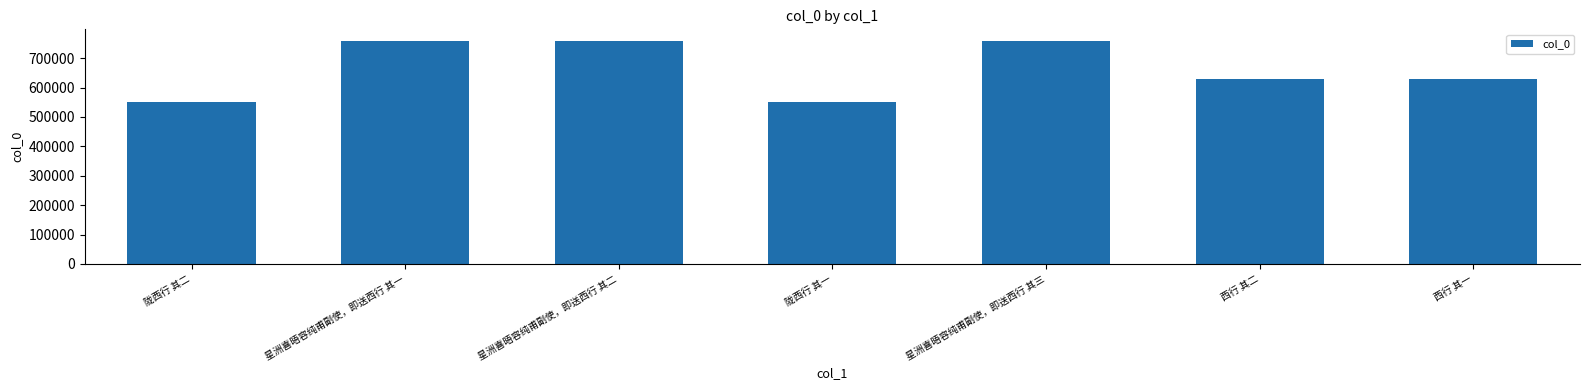

What is the greatest value displayed?

759846